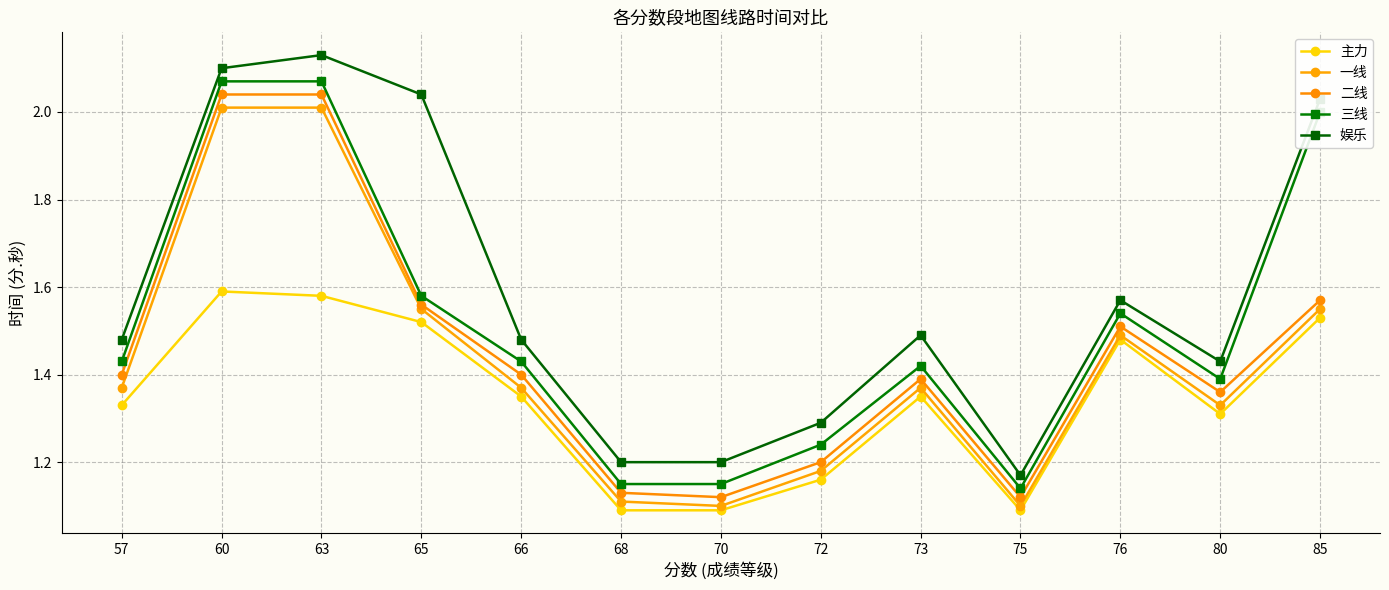

In 二线, how many points are lower than both neighbors (excluding endpoints)?

3